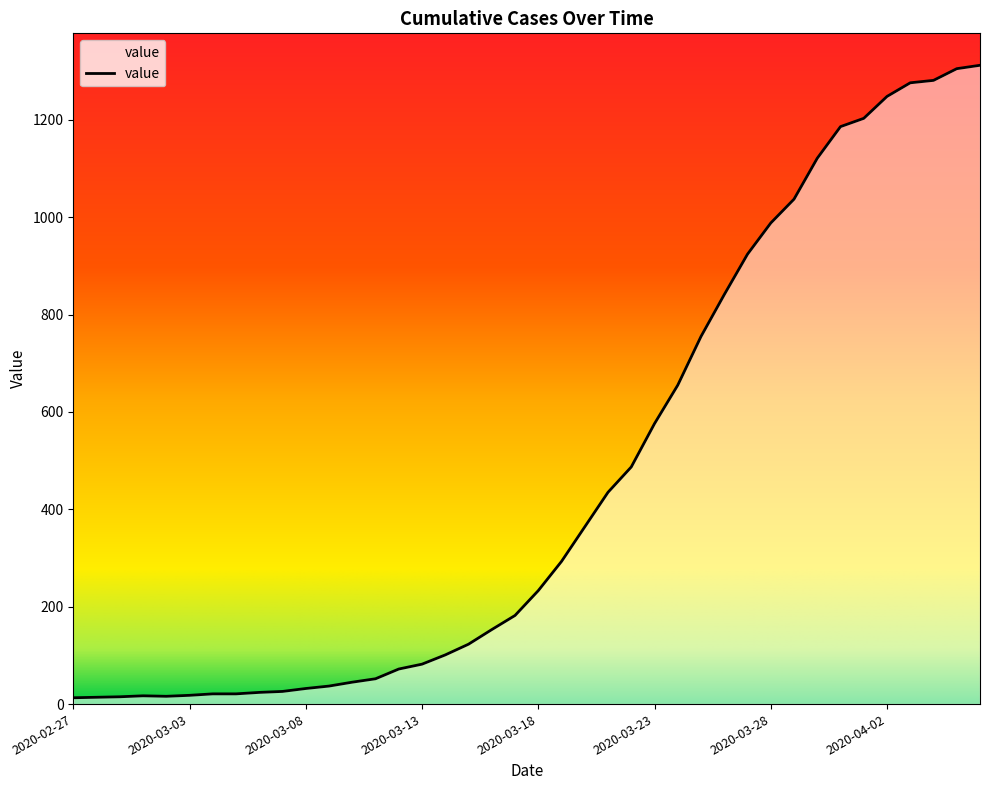

What is the difference between the maximum and minimum values?

1299